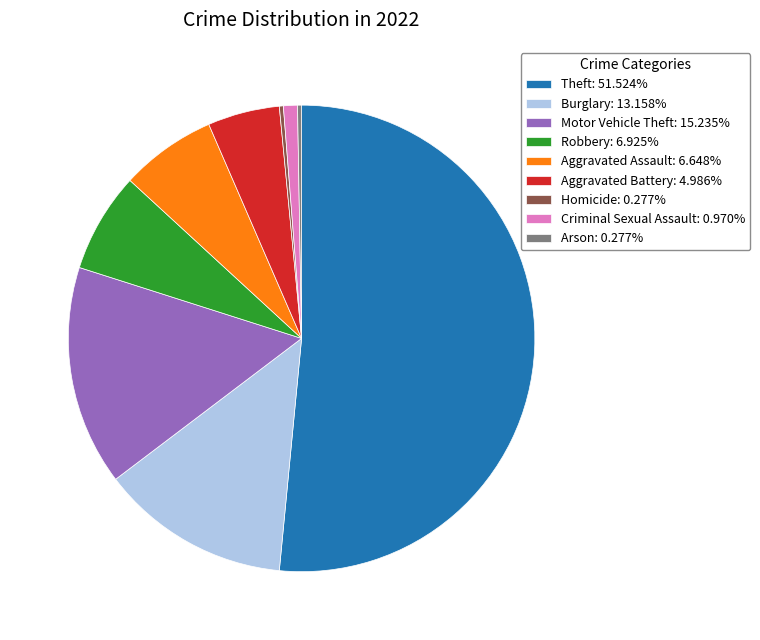

What is the majority slice?

Theft